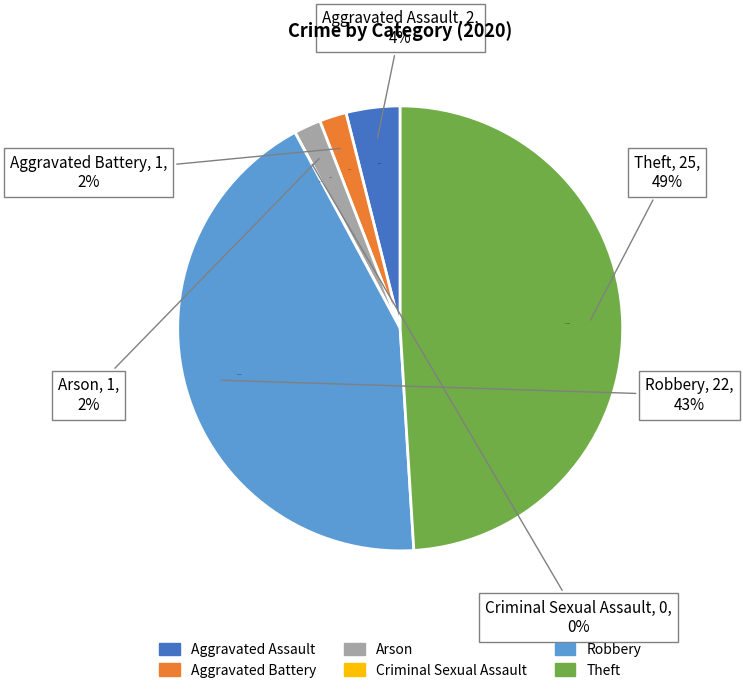

Which slice is the largest?

Theft